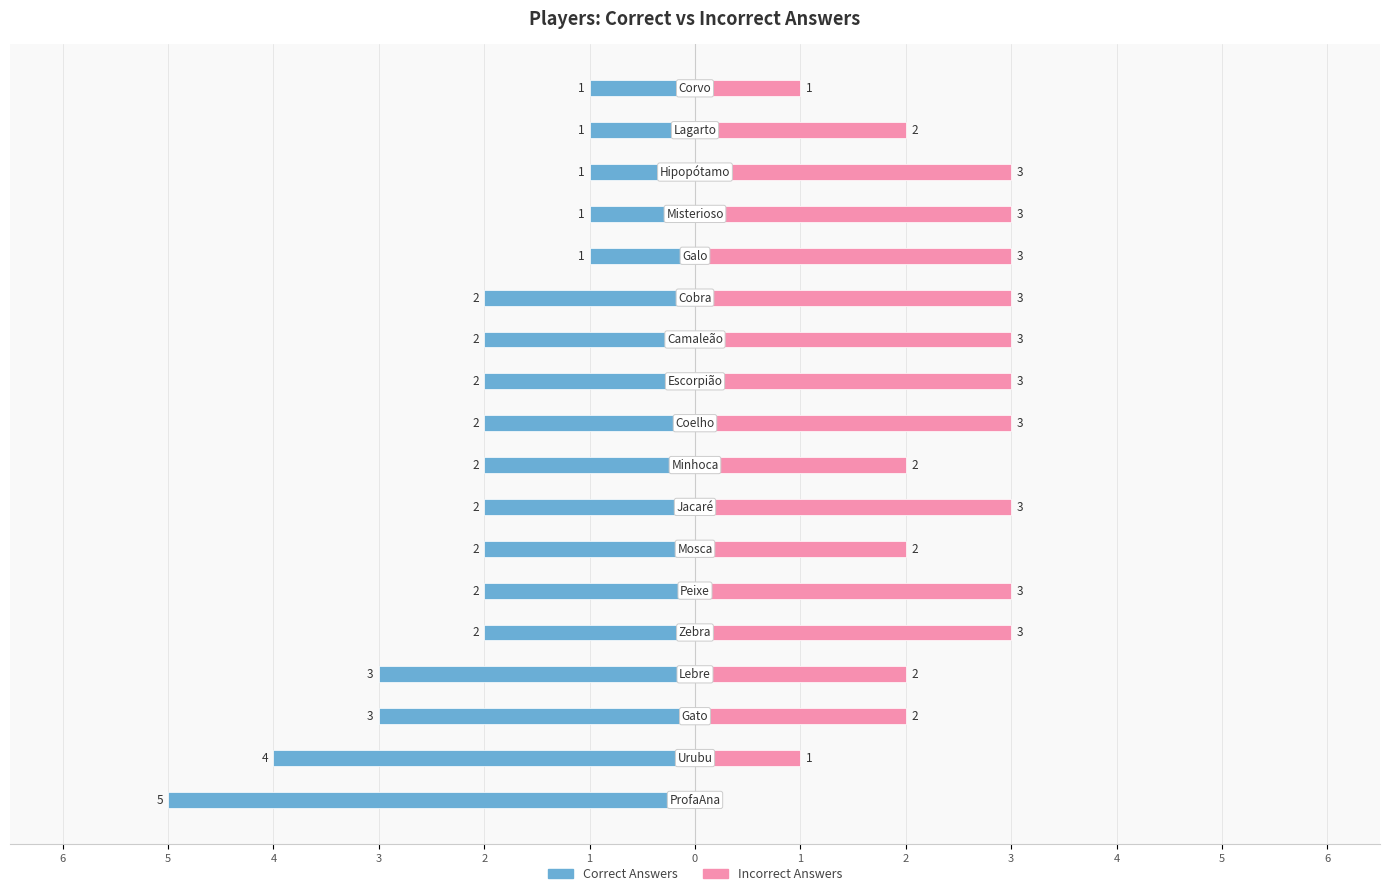

Which series changed the most between 4 and 6?

Correct Answers